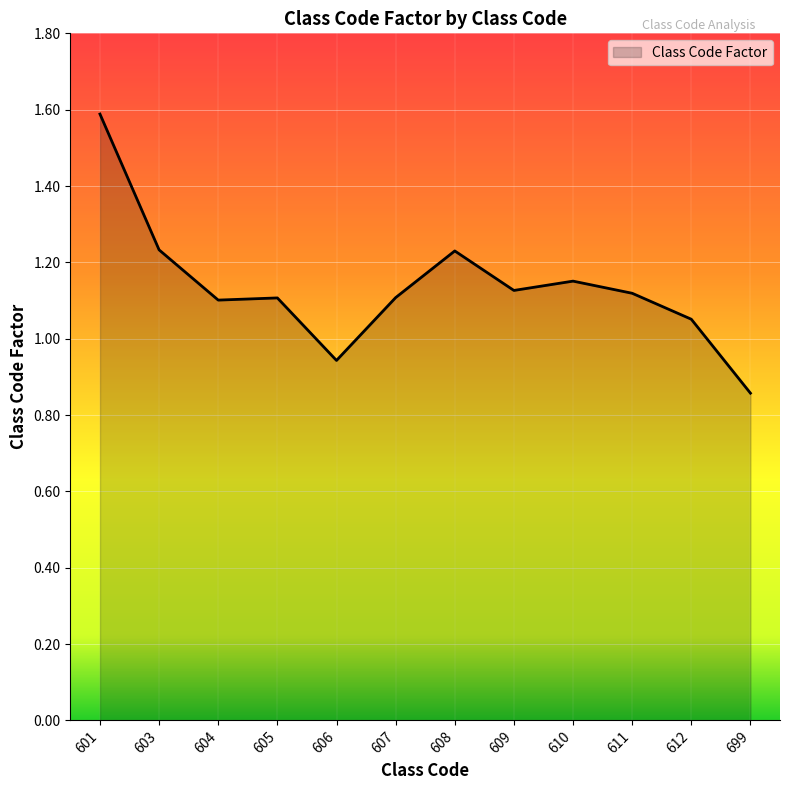

Where does the data first go above 1?

601